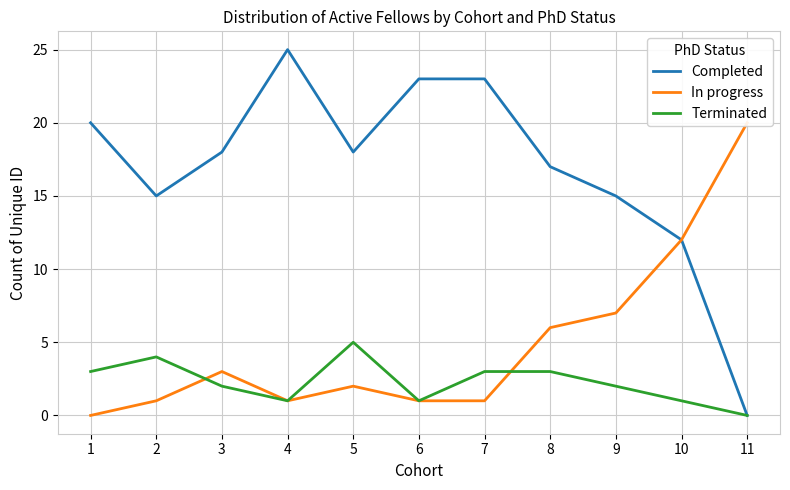

True or false: Completed has more than 0 points higher than both neighbors.

True